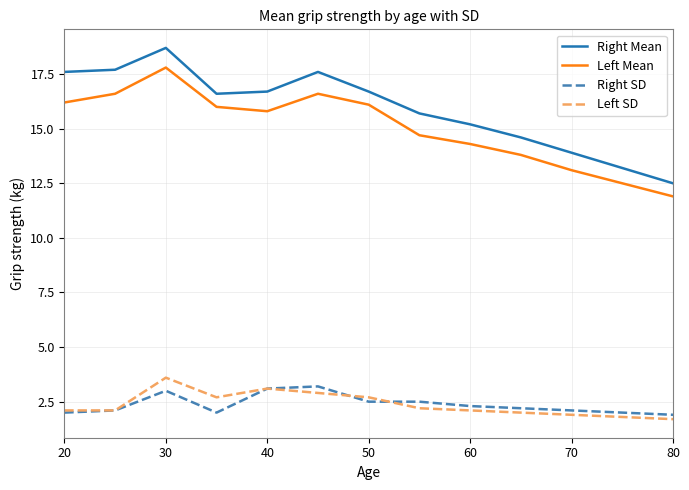

True or false: Left SD and Right Mean cross at least once.

False